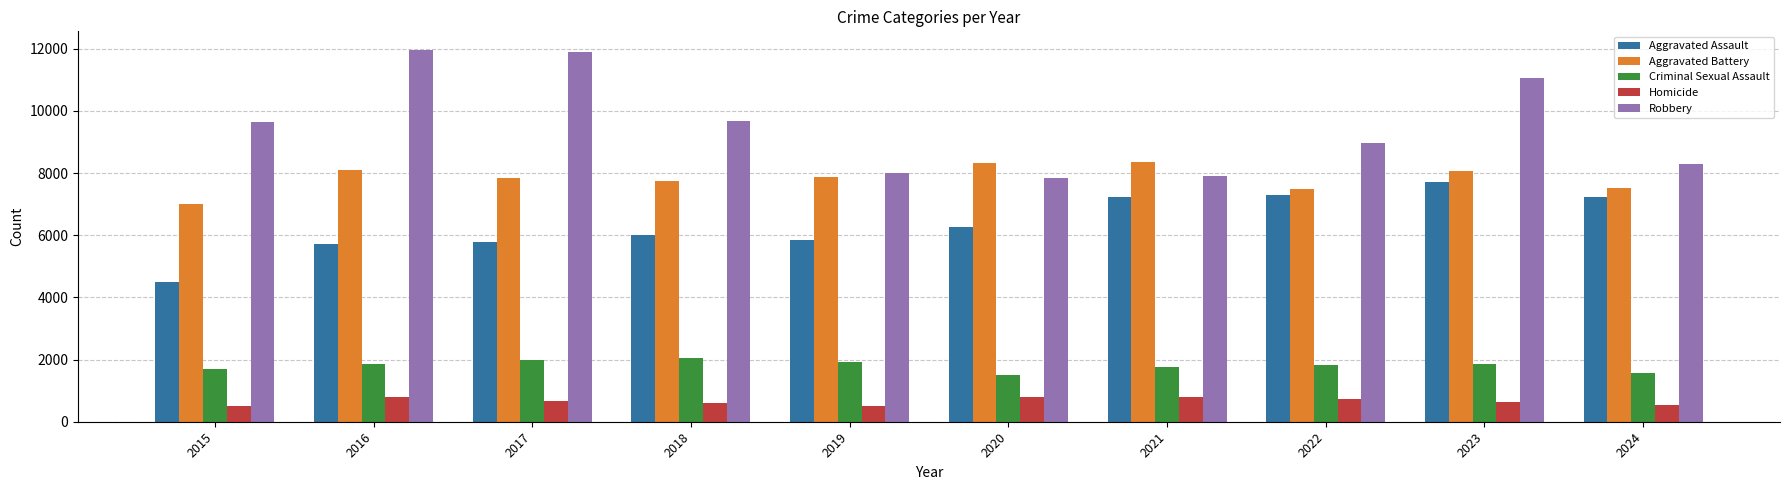

At how many categories does at least one series exceed 2533?

10